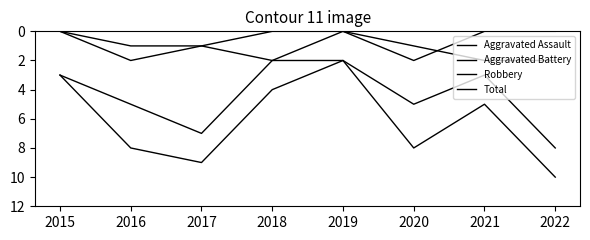

Does the chart have visible grid lines?

No